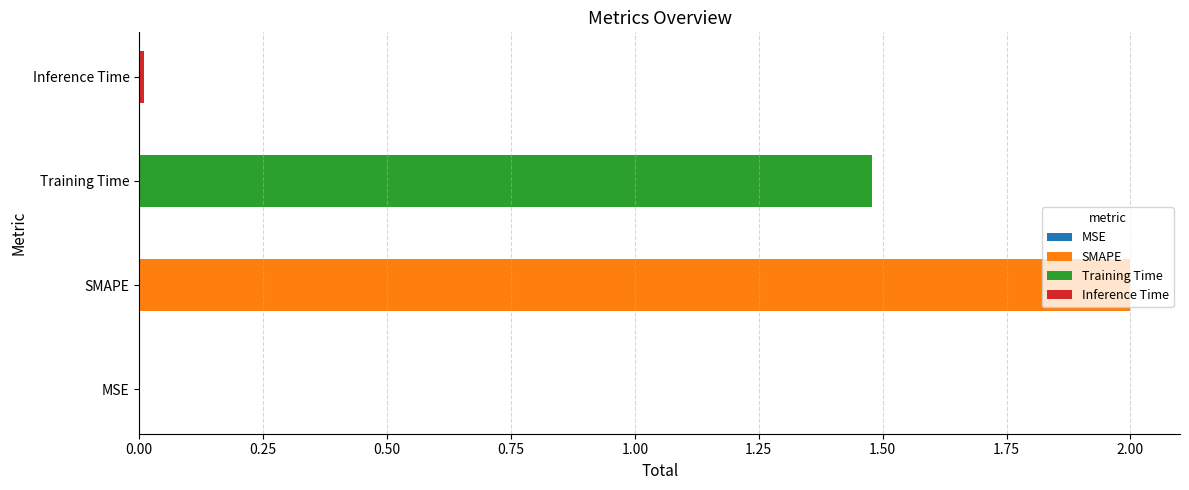

Where does the data first go above 1?

SMAPE